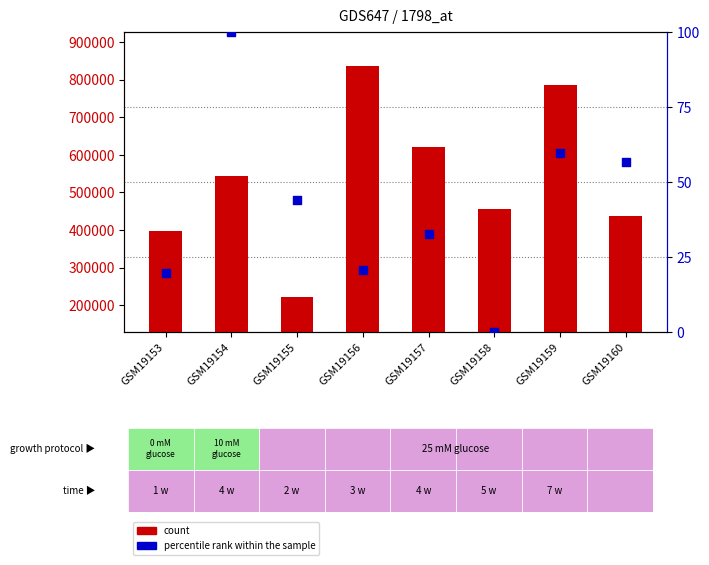

What are all the series names shown in the legend?

count, percentile rank within the sample